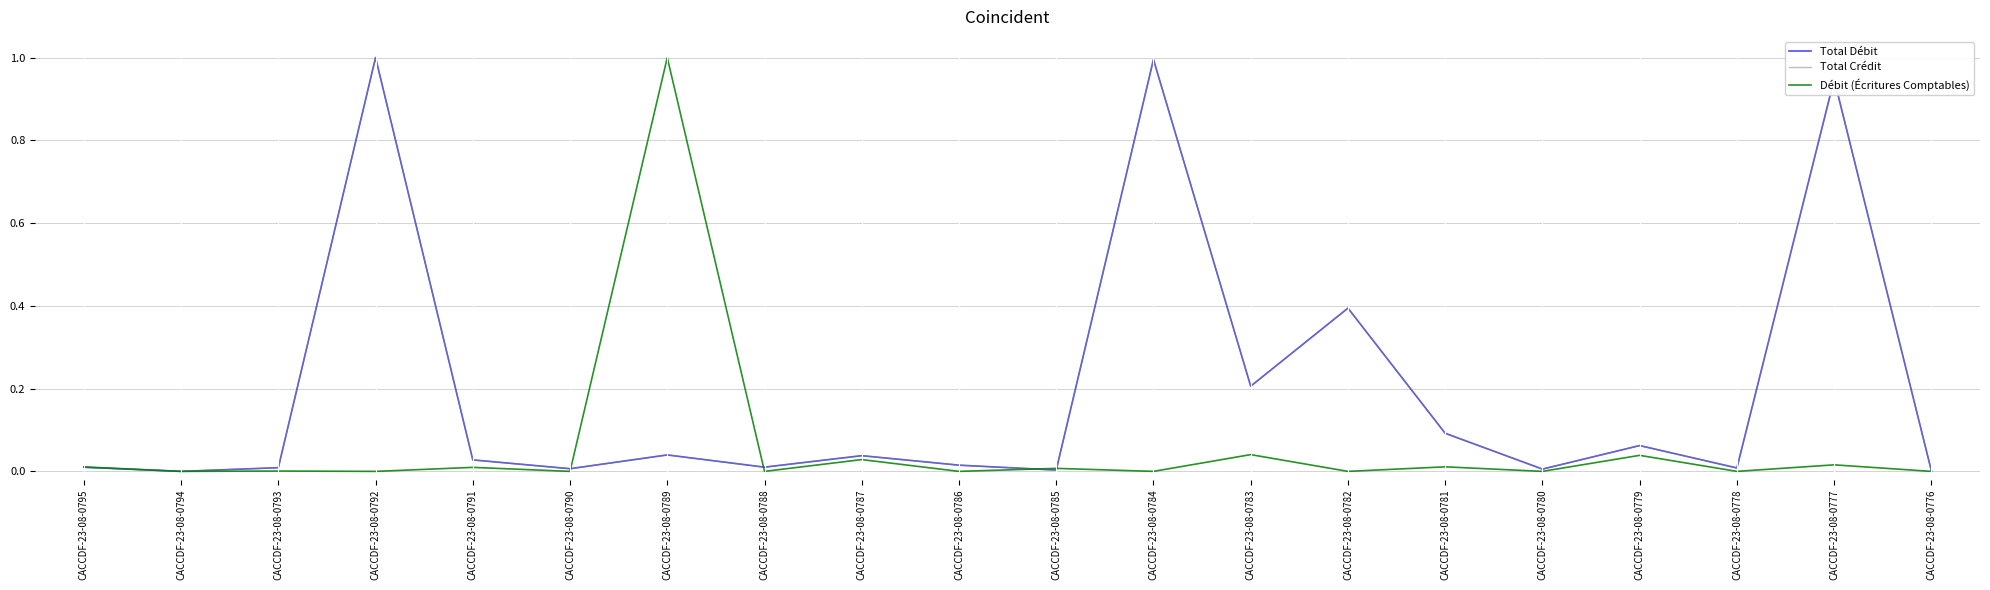

Reading left to right, extract all data points from this chart.

Total Débit: 0.0	0.0	0.0	1.0	0.0	0.0	0.0	0.0	0.0	0.0	0.0	1.0	0.2	0.4	0.1	0.0	0.1	0.0	0.9	0.0
Total Crédit: 0.0	0.0	0.0	1.0	0.0	0.0	0.0	0.0	0.0	0.0	0.0	1.0	0.2	0.4	0.1	0.0	0.1	0.0	0.9	0.0
Débit (Écritures Comptables): 0.0	0.0	0.0	0.0	0.0	0.0	1.0	0.0	0.0	0.0	0.0	0.0	0.0	0.0	0.0	0.0	0.0	0.0	0.0	0.0